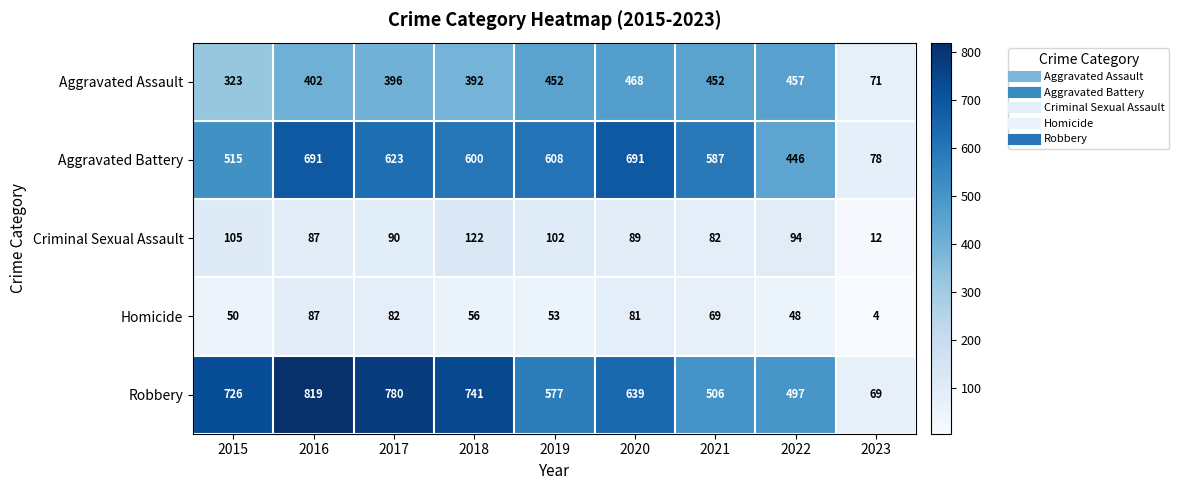

Rank the series by their maximum value, from highest to lowest.

Robbery, Aggravated Battery, Aggravated Assault, Criminal Sexual Assault, Homicide